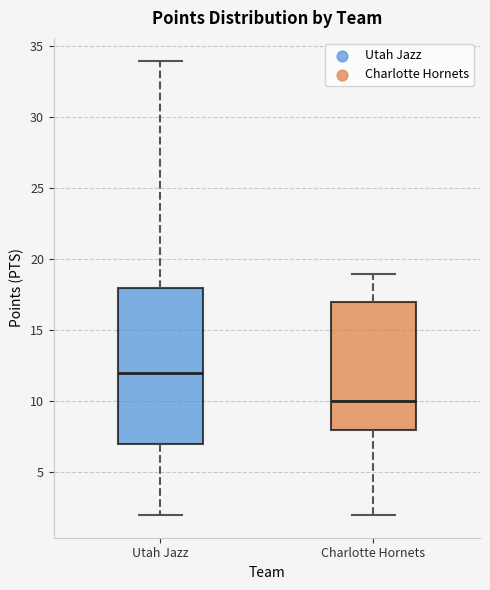

Which box has the lowest median line?

Charlotte Hornets